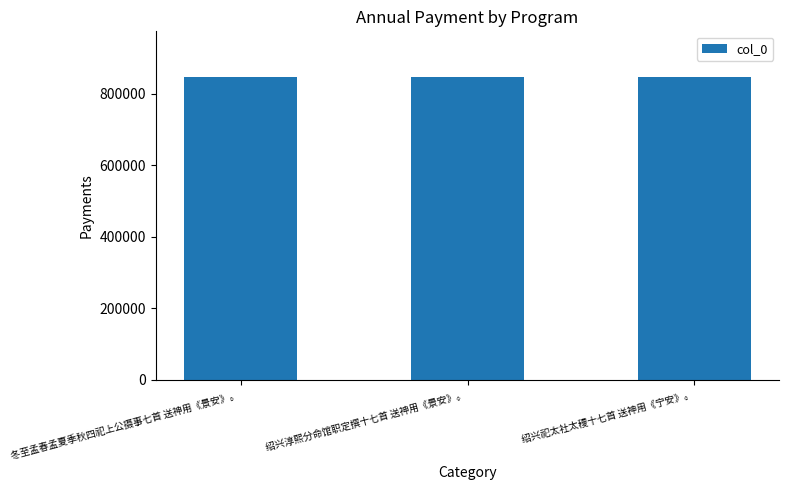

What is the maximum value shown in the chart?

847658